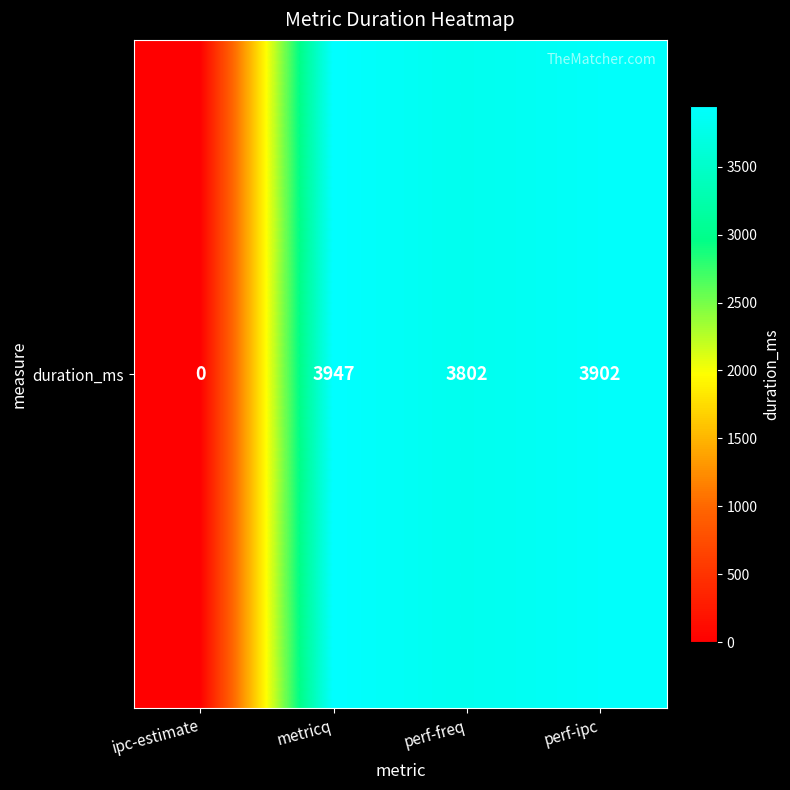

List the labels in order of value, smallest first.

ipc-estimate, perf-freq, perf-ipc, metricq